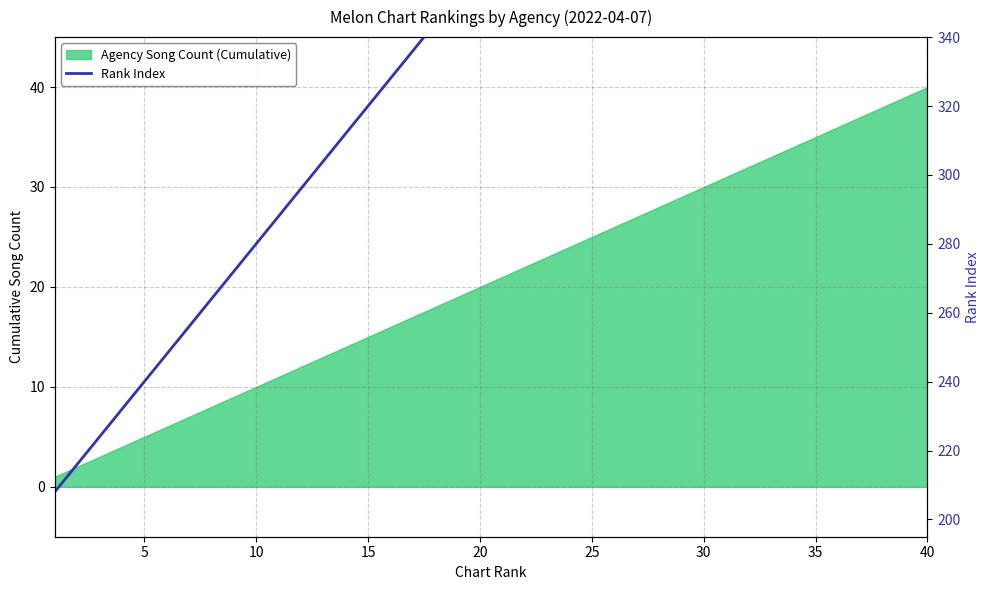

Reading left to right, list all the values displayed in this chart.

208	216	224	232	240	248	256	264	272	280	288	296	304	312	320	328	336	344	352	360	368	376	384	392	400	408	416	424	432	440	448	456	464	472	480	488	496	504	512	520